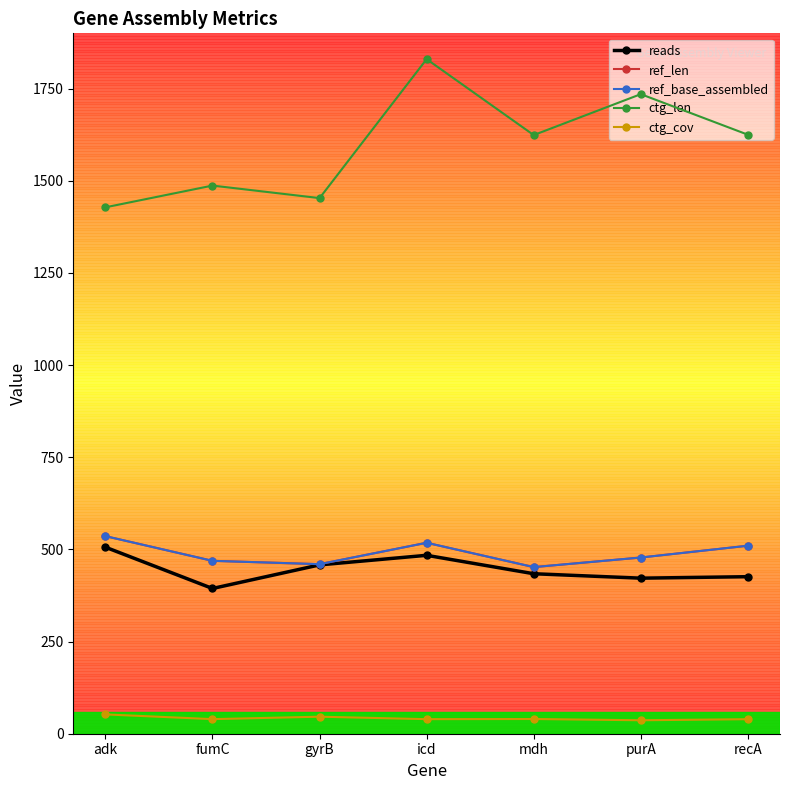

Where is the first local maximum for ctg_len?

fumC